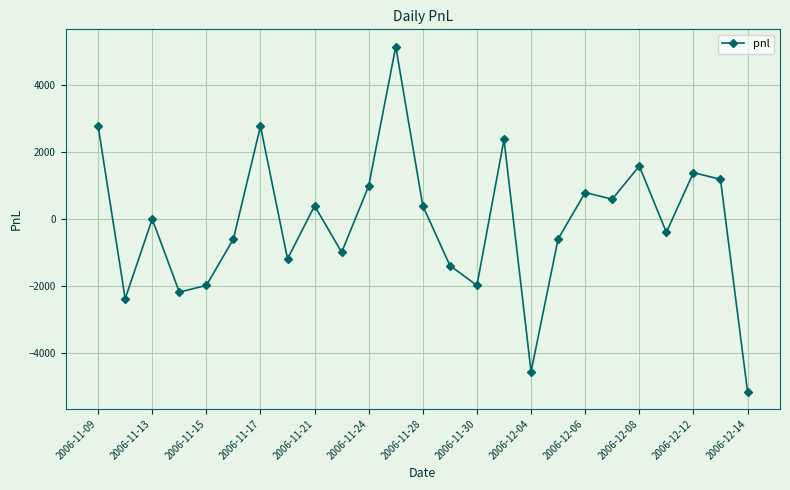

What is the value of the 13th point from the left?

395.0